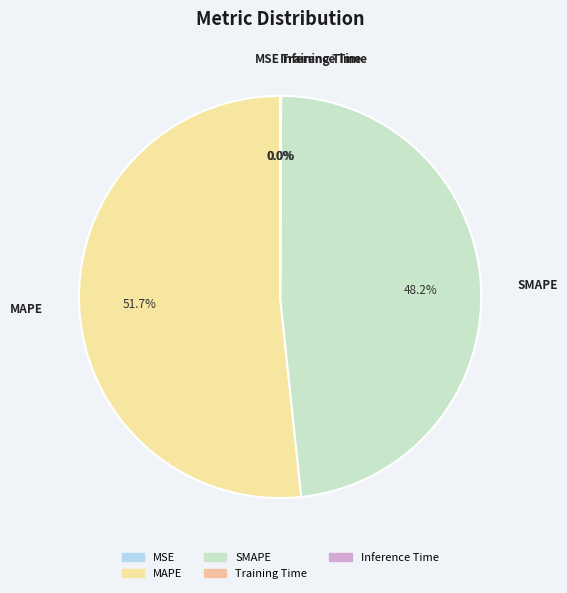

Which slice represents more than half of the pie?

MAPE